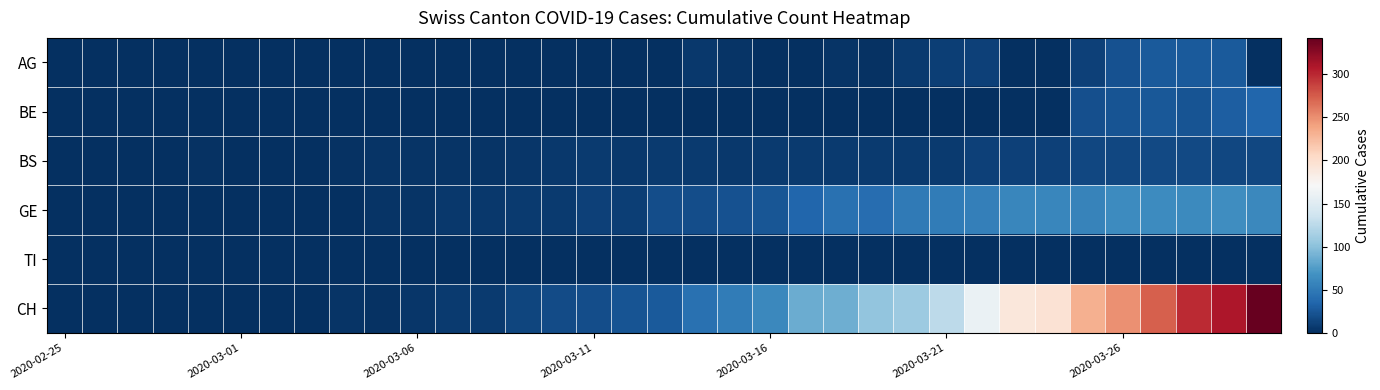

Which label corresponds to the smallest value in the chart?

2020-02-25